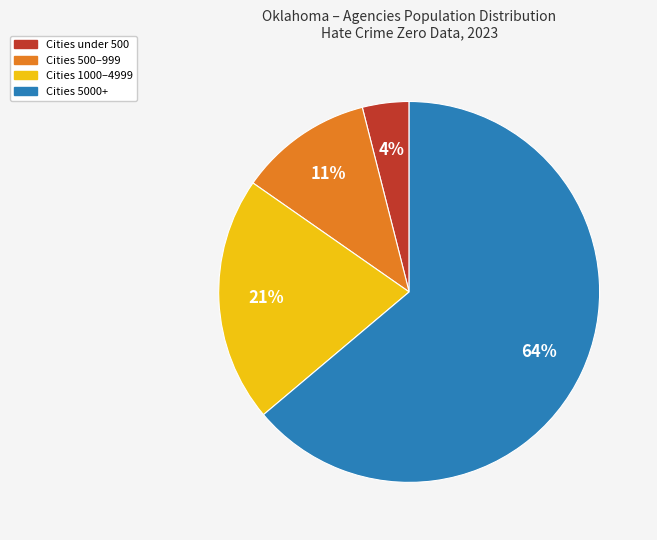

Does any single category account for the majority?

Yes